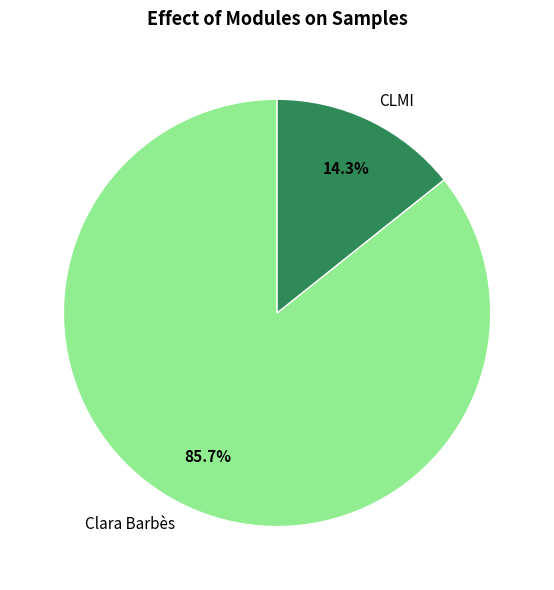

Is there any slice that represents more than half of the pie?

Yes